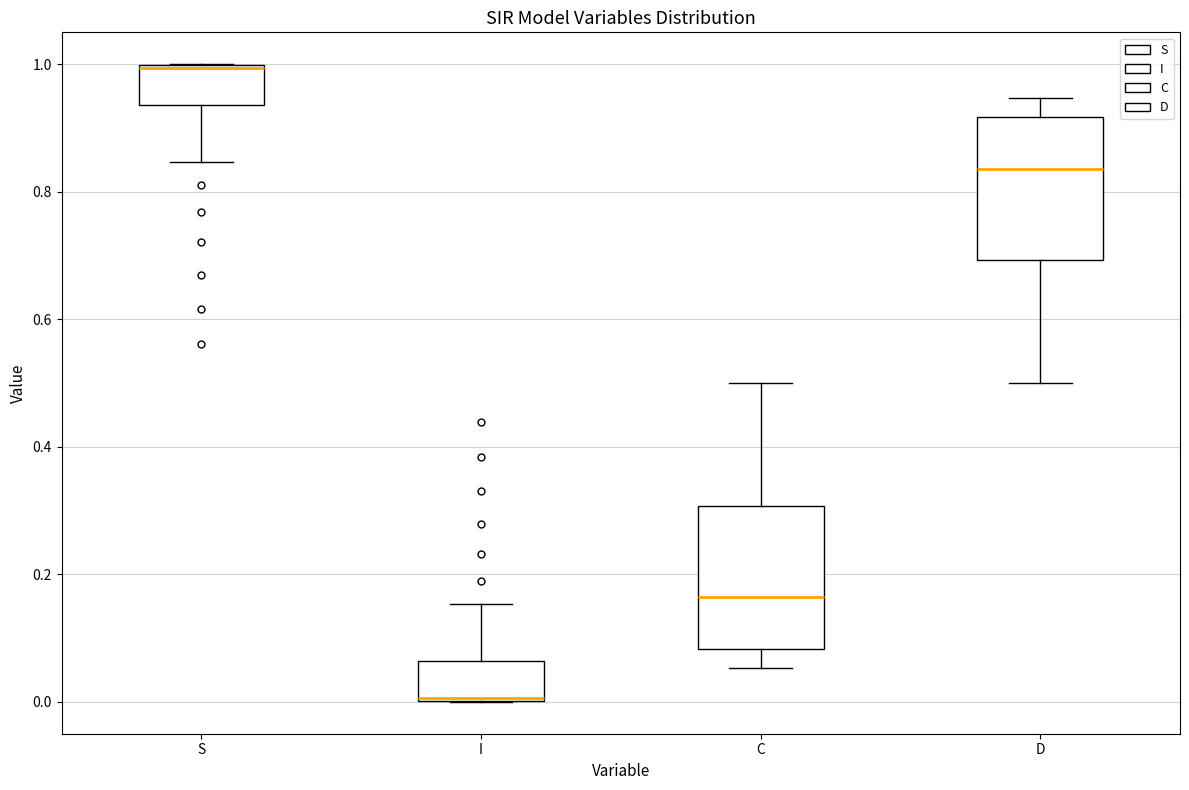

Which box has the highest median line?

S